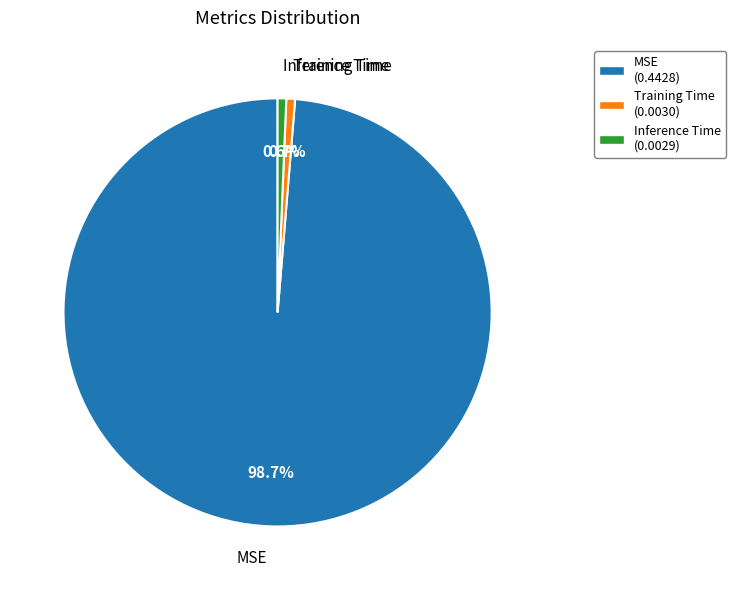

Count the number of slices in the pie.

3